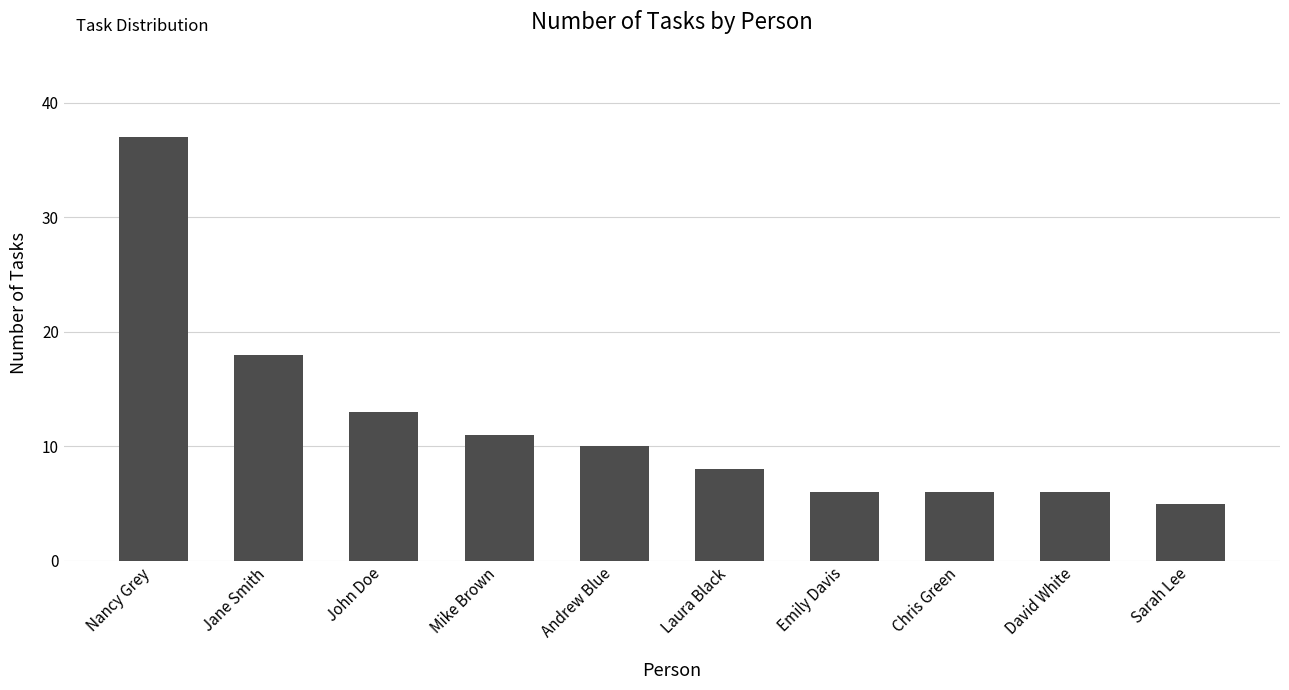

How many distinct data groups are displayed?

1